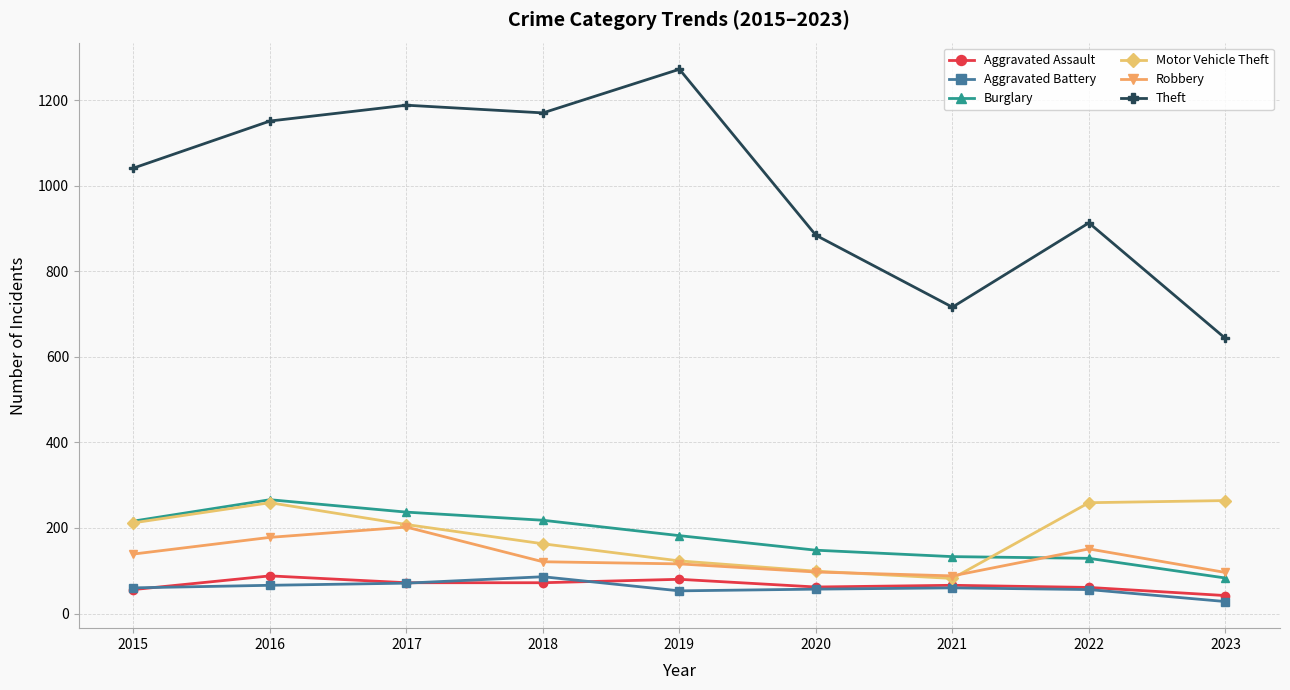

Where is the first local minimum for Motor Vehicle Theft?

2021